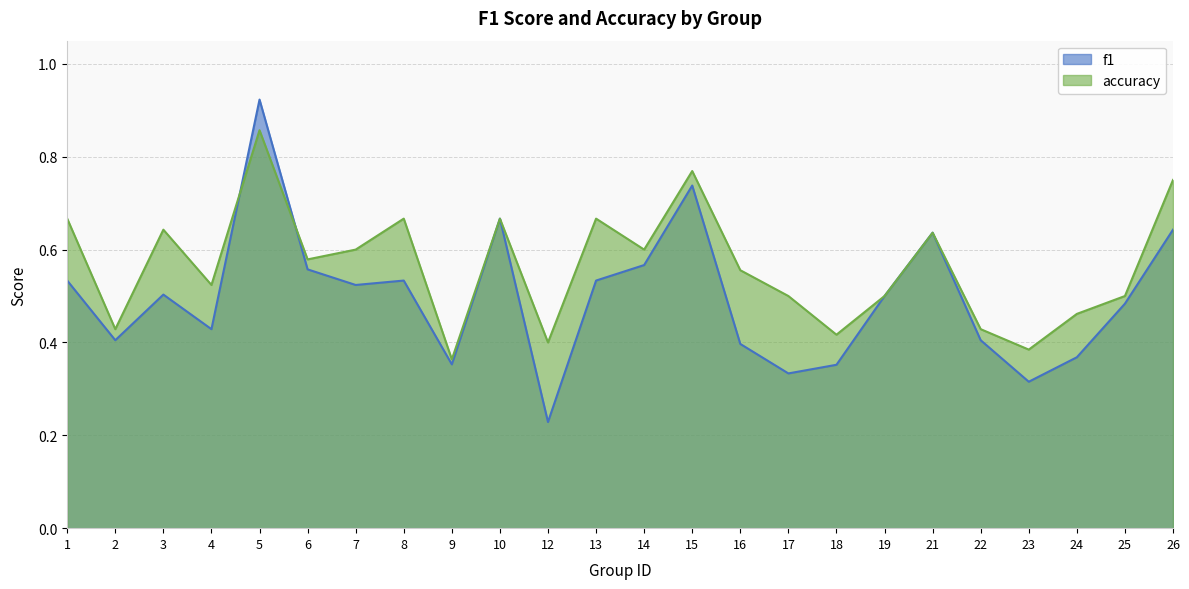

Which series has the largest range (max minus min)?

f1